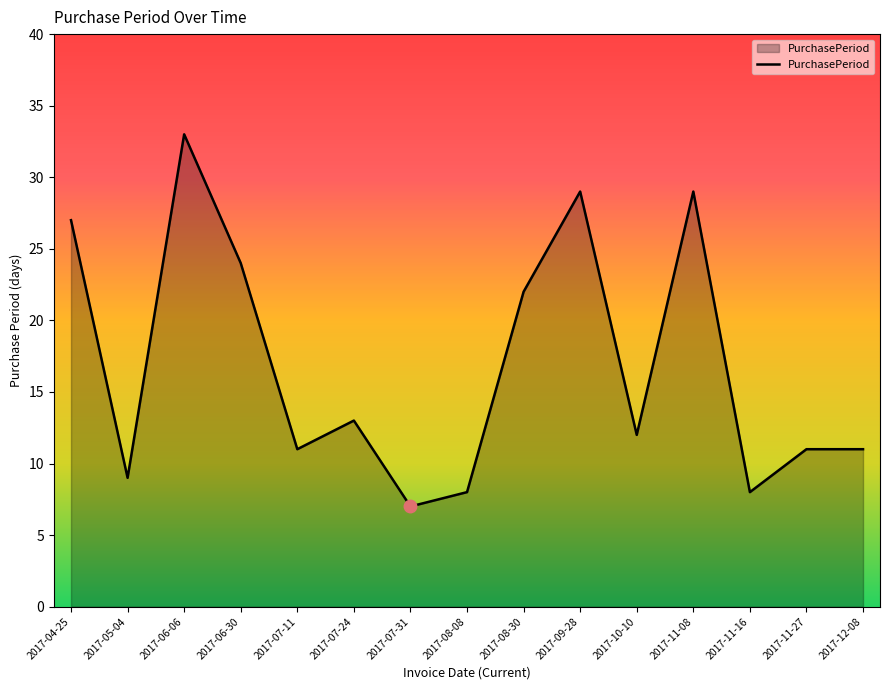

Is it true that the value at 2017-11-08 is 13?

False